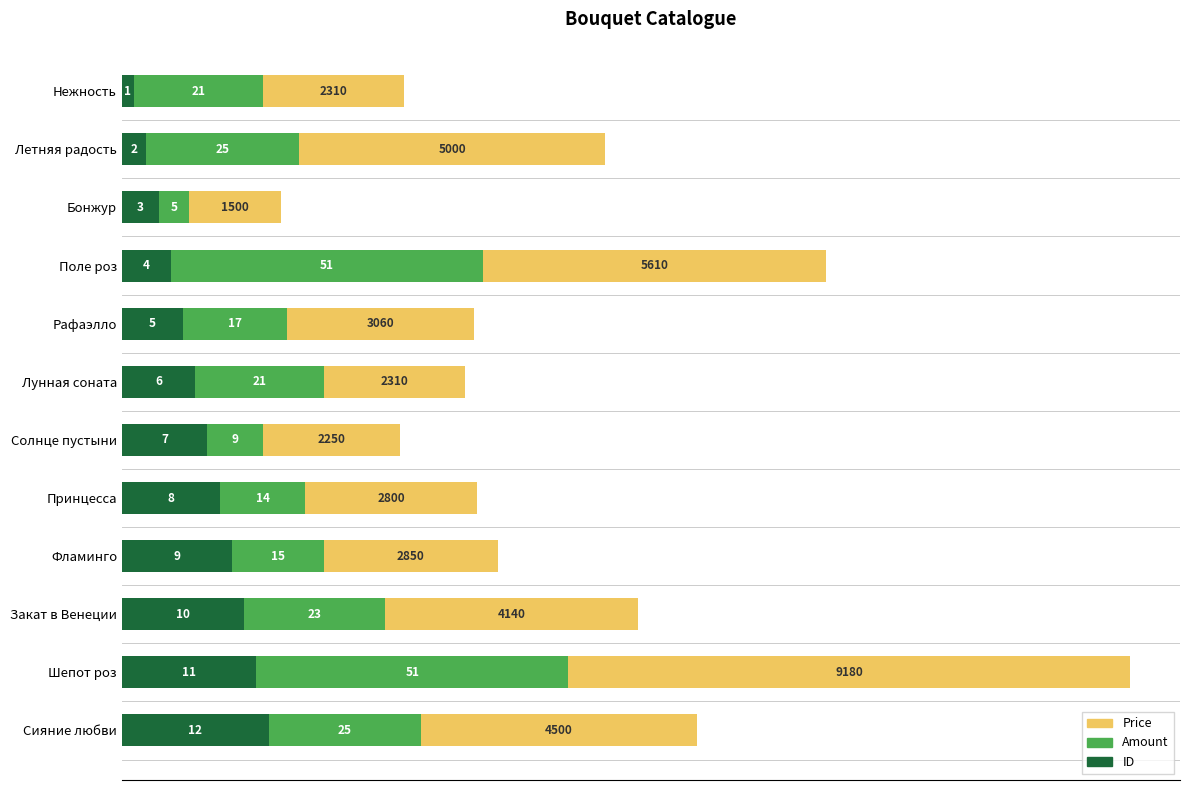

What is the value of the Amount (×100) bar at the 4th from the left?

5100